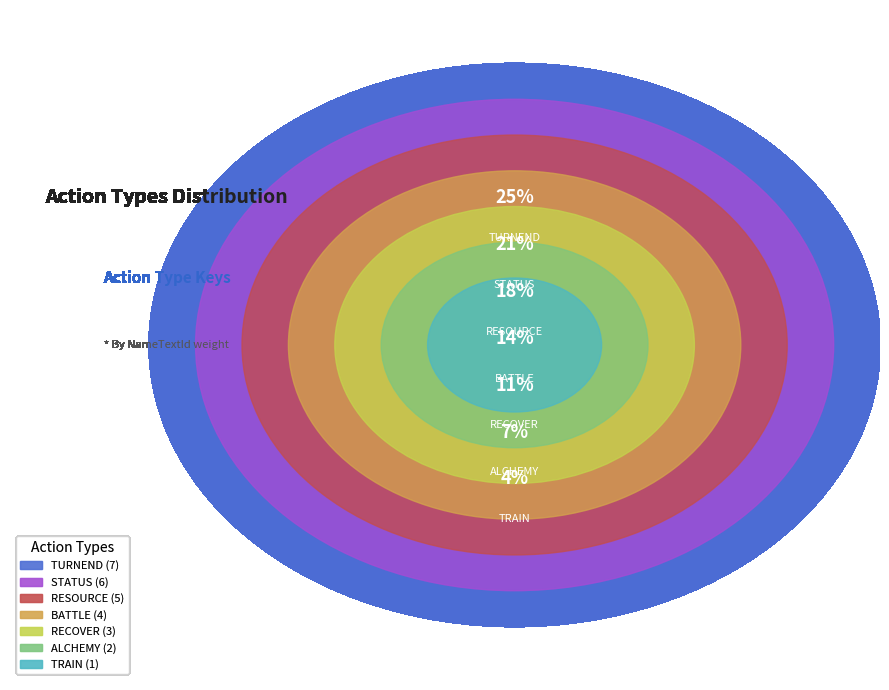

What percentage is the TRAIN slice, to the nearest percent?

4%